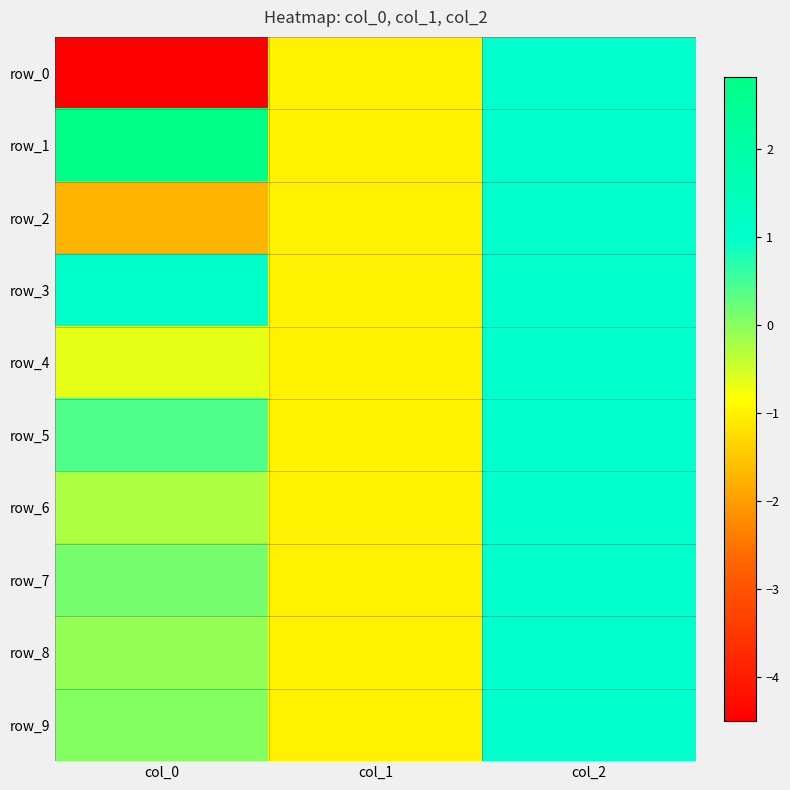

How many negative values does the row_4 series have?

2